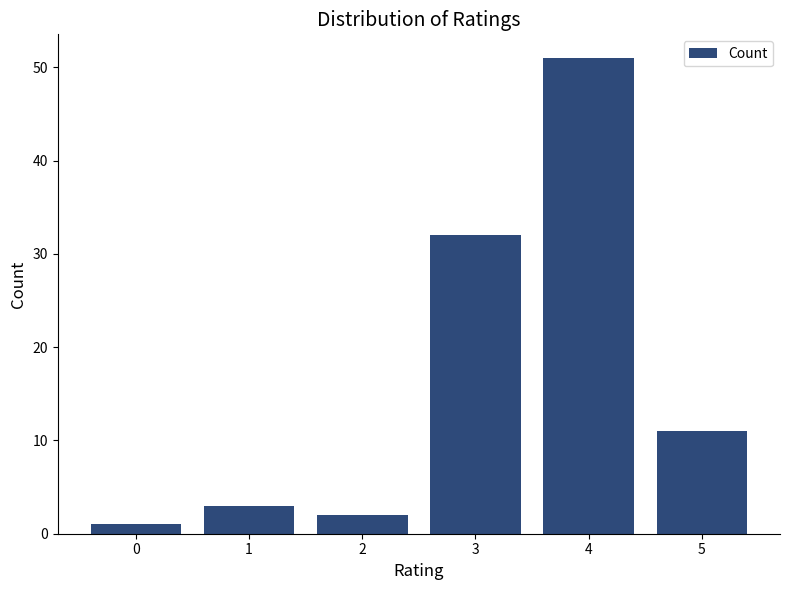

List the labels in order of value, smallest first.

0, 2, 1, 5, 3, 4